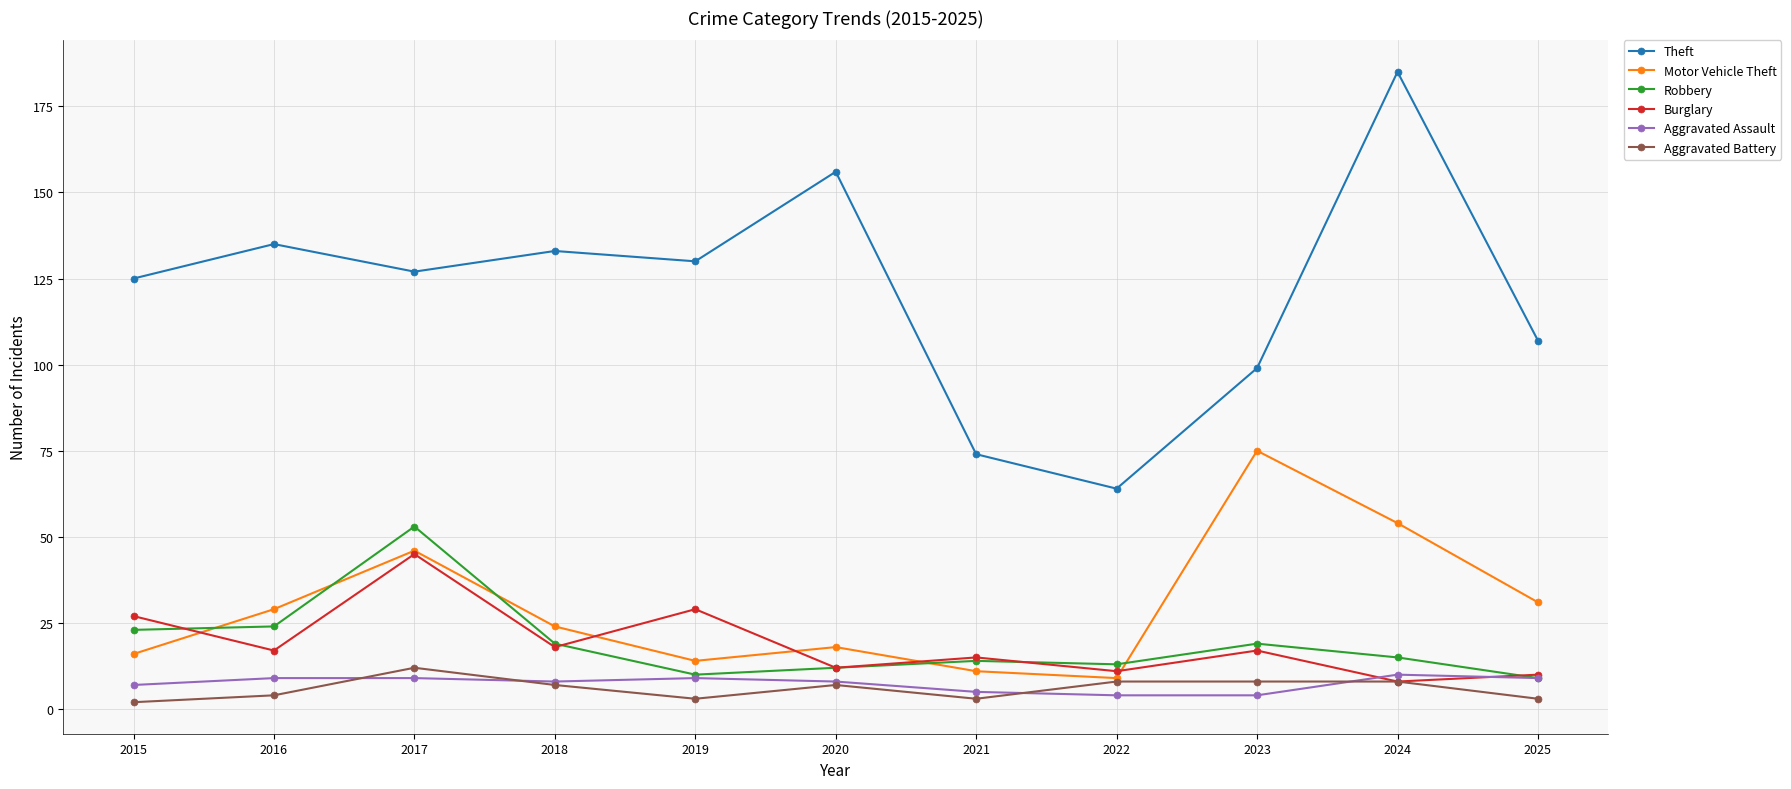

Count the number of data series in this chart.

6